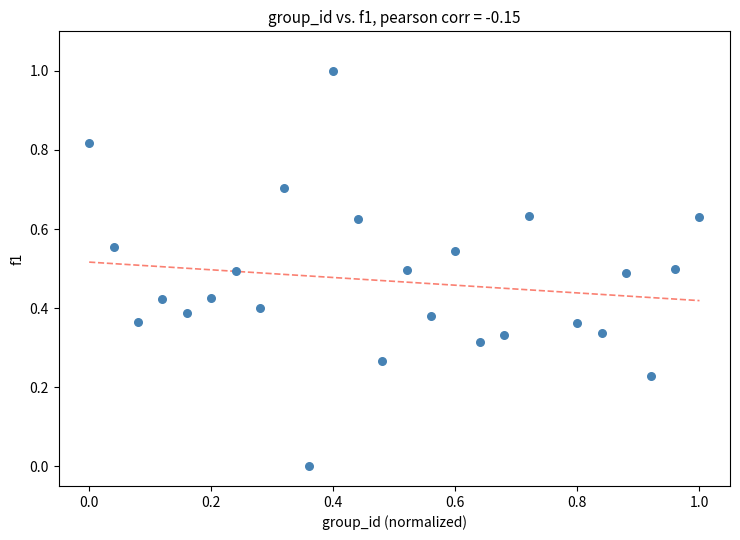

What is the range of X values (max minus min)?

1.0